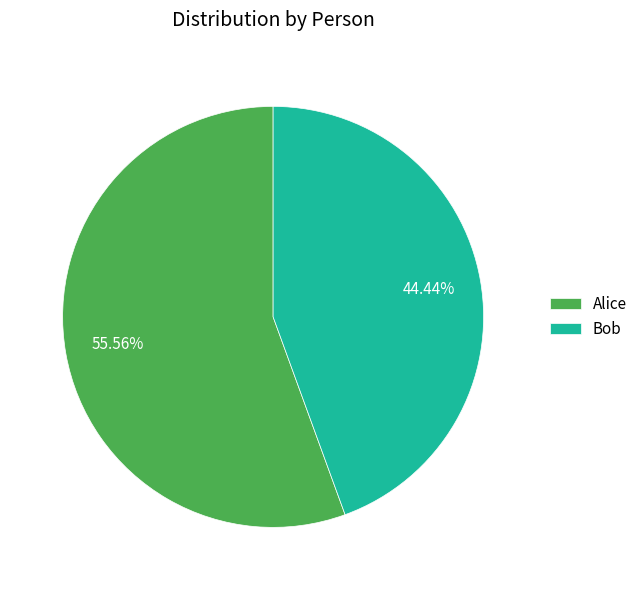

What percentage is NOT represented by Bob?

55.6%